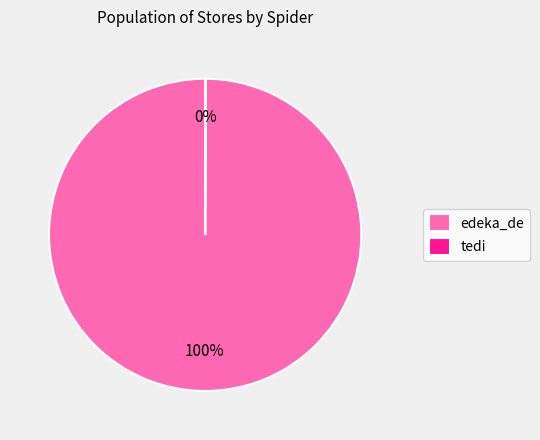

To the nearest percent, what percentage of the pie is edeka_de?

100%